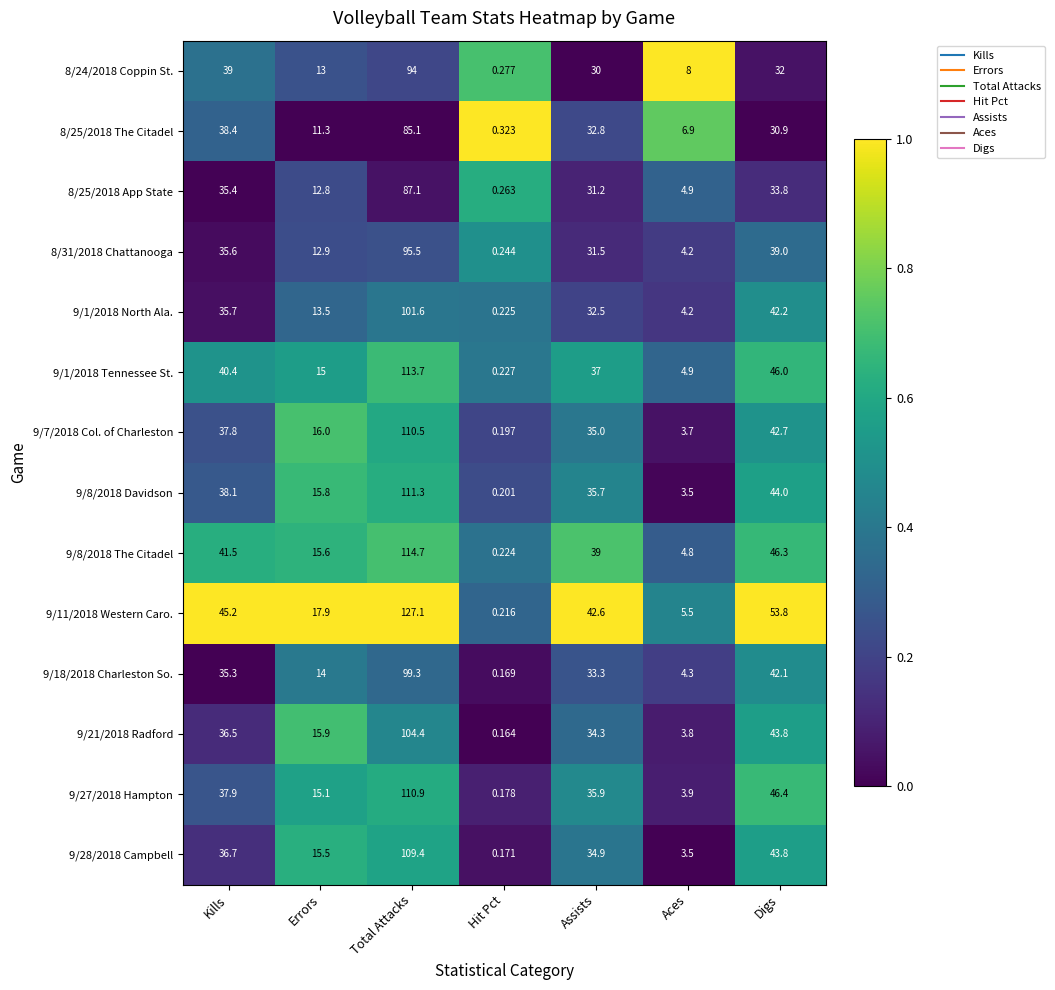

Which category has the highest value in the 9/11/2018 Western Caro. series?

Total Attacks